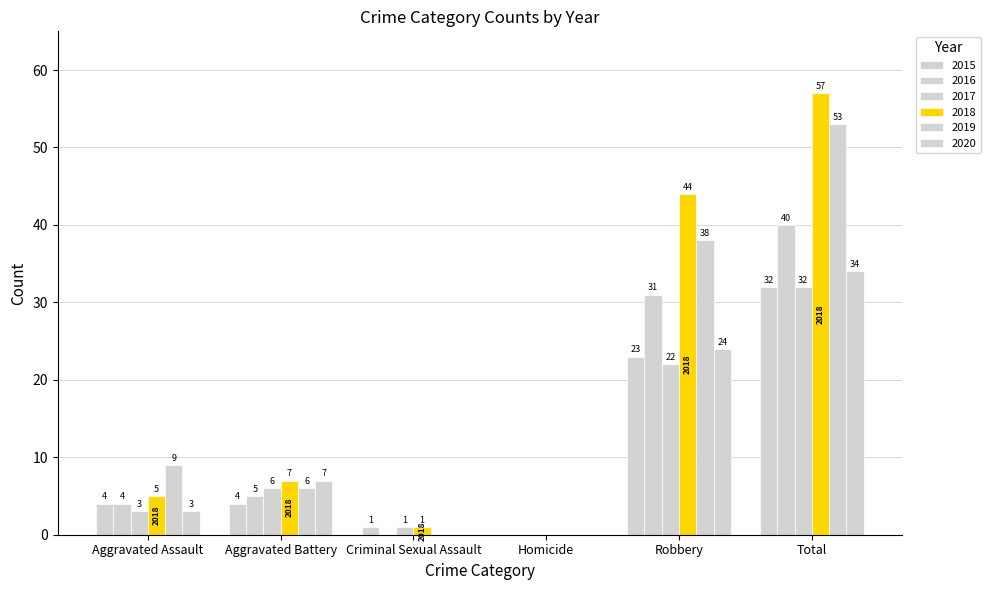

Are the bars horizontal?

No